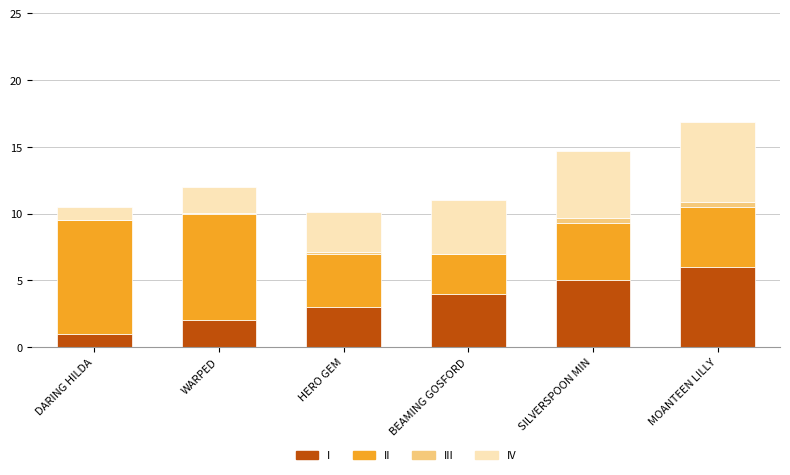

Which series changed the most between DARING HILDA and BEAMING GOSFORD?

II